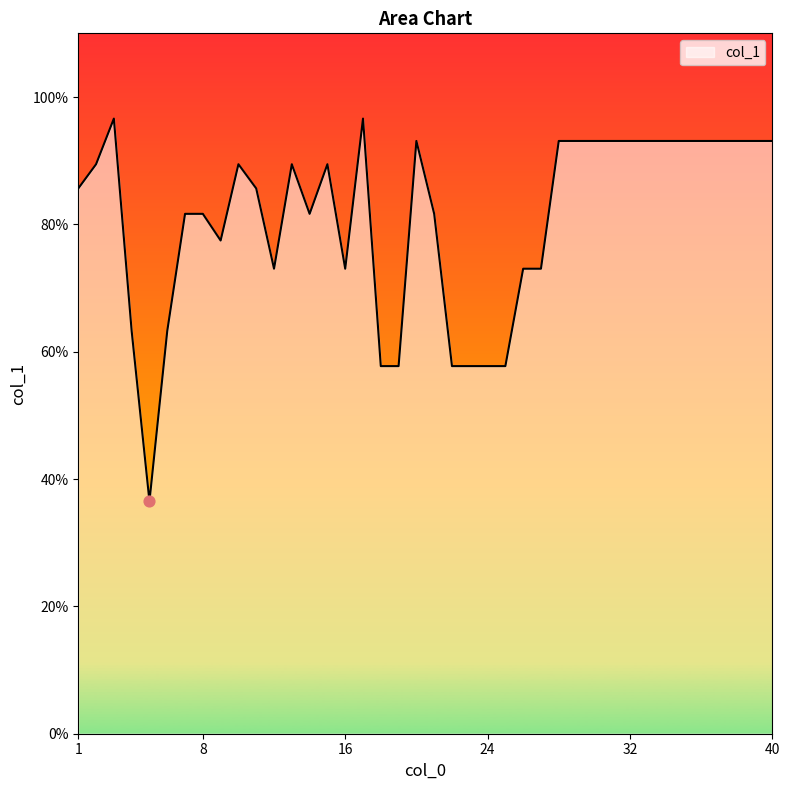

What is the difference between the maximum and minimum values?

60.1